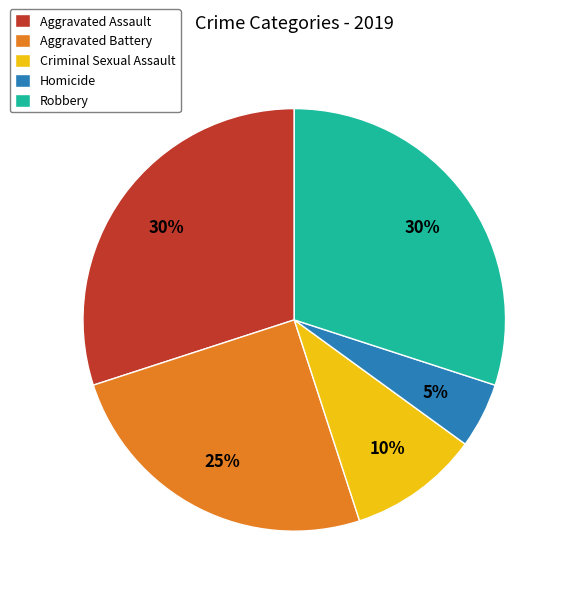

Is the sum of Criminal Sexual Assault and Aggravated Assault greater than half?

No